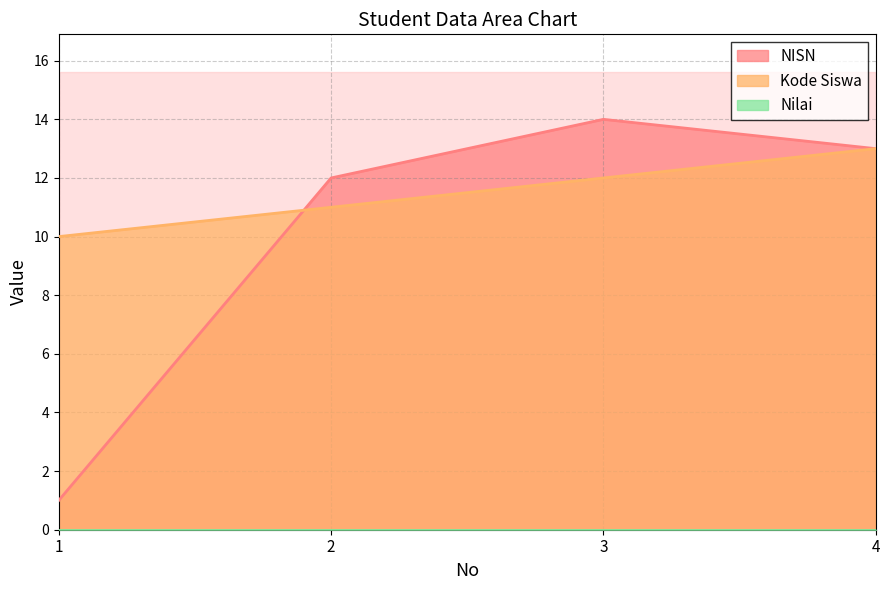

Which series has the largest range (max minus min)?

NISN